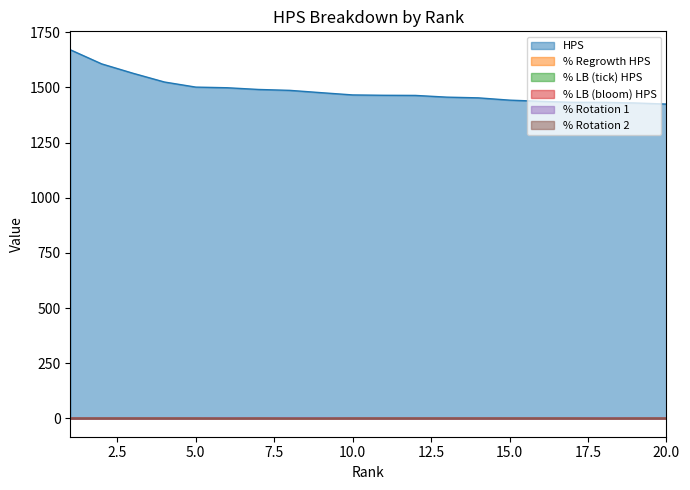

How many interior local valleys does the % LB (tick) HPS series have?

6